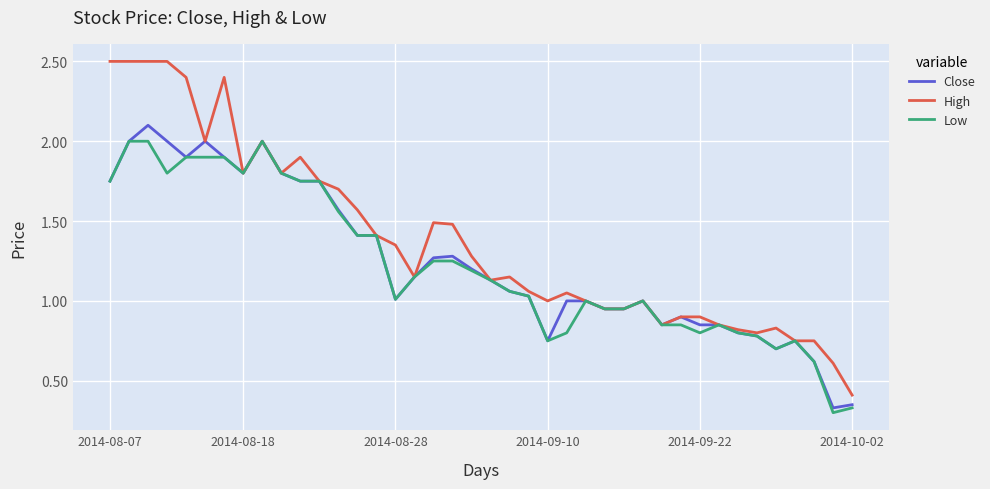

What is the highest value of the Close series?

2.1